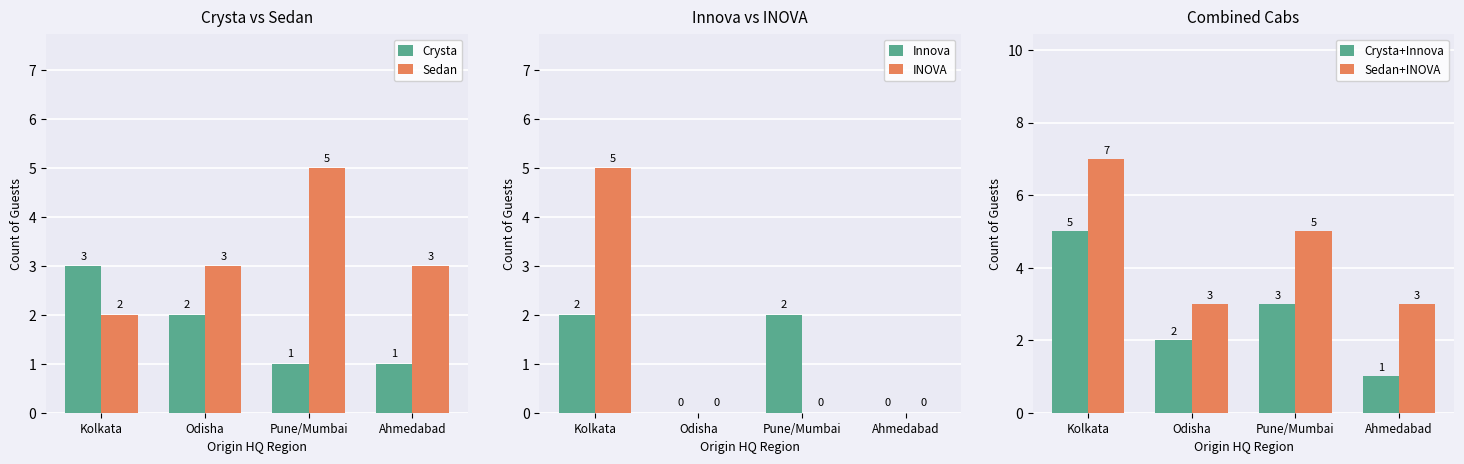

Rank the series by their maximum value, from lowest to highest.

Innova, Crysta, Sedan, INOVA, Crysta+Innova, Sedan+INOVA